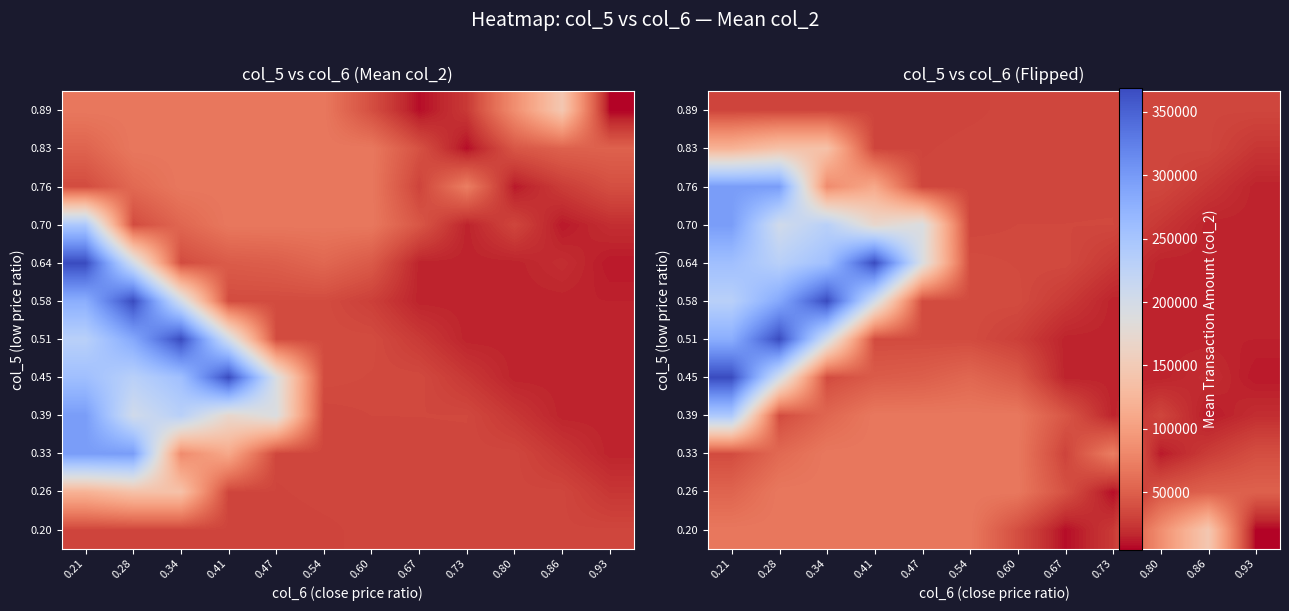

What is the smallest value displayed?

4600.0